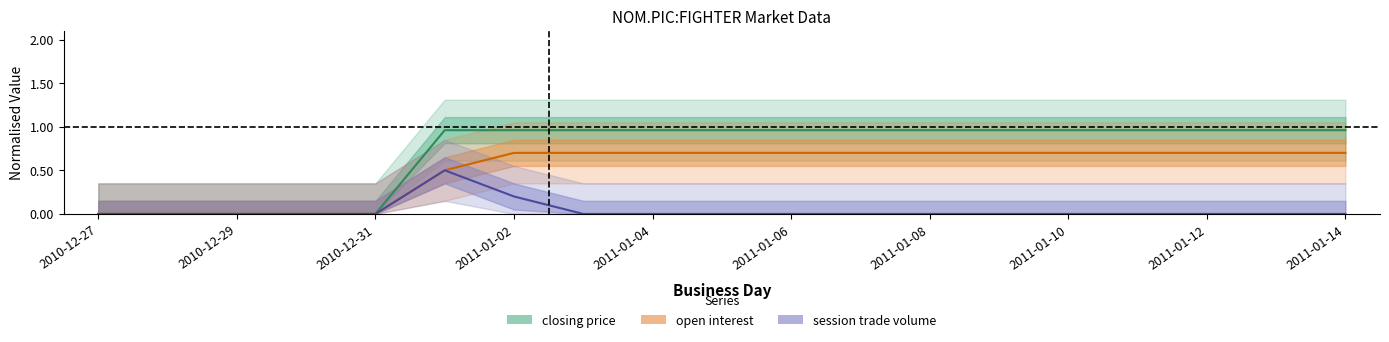

At 2011-01-05, list the series in order from largest to smallest.

closing price, open interest, session trade volume